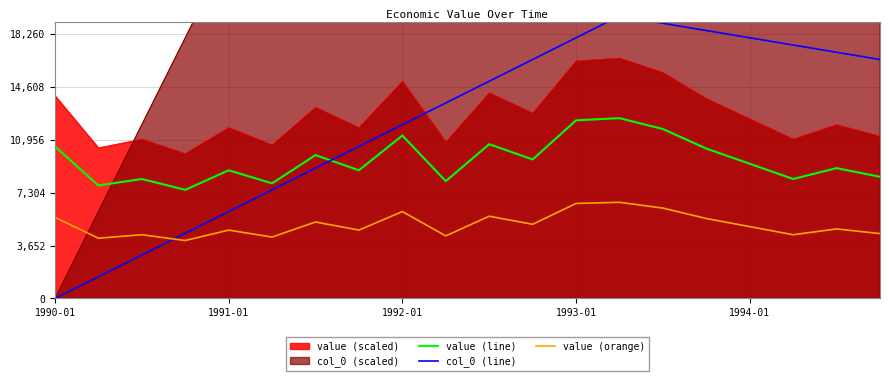

List the series in order of their overall mean, highest first.

col_0 (line), value (line), value (orange)